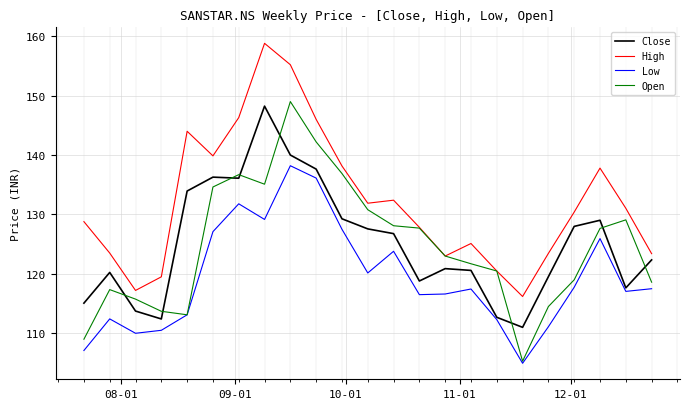

What is the maximum value shown in the chart?

158.8